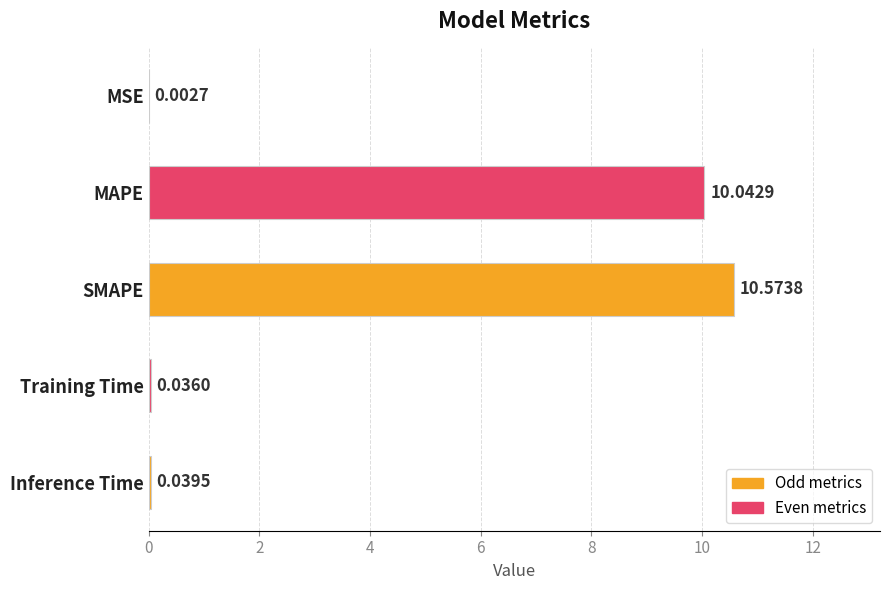

At which category does the chart reach its peak across all series?

SMAPE